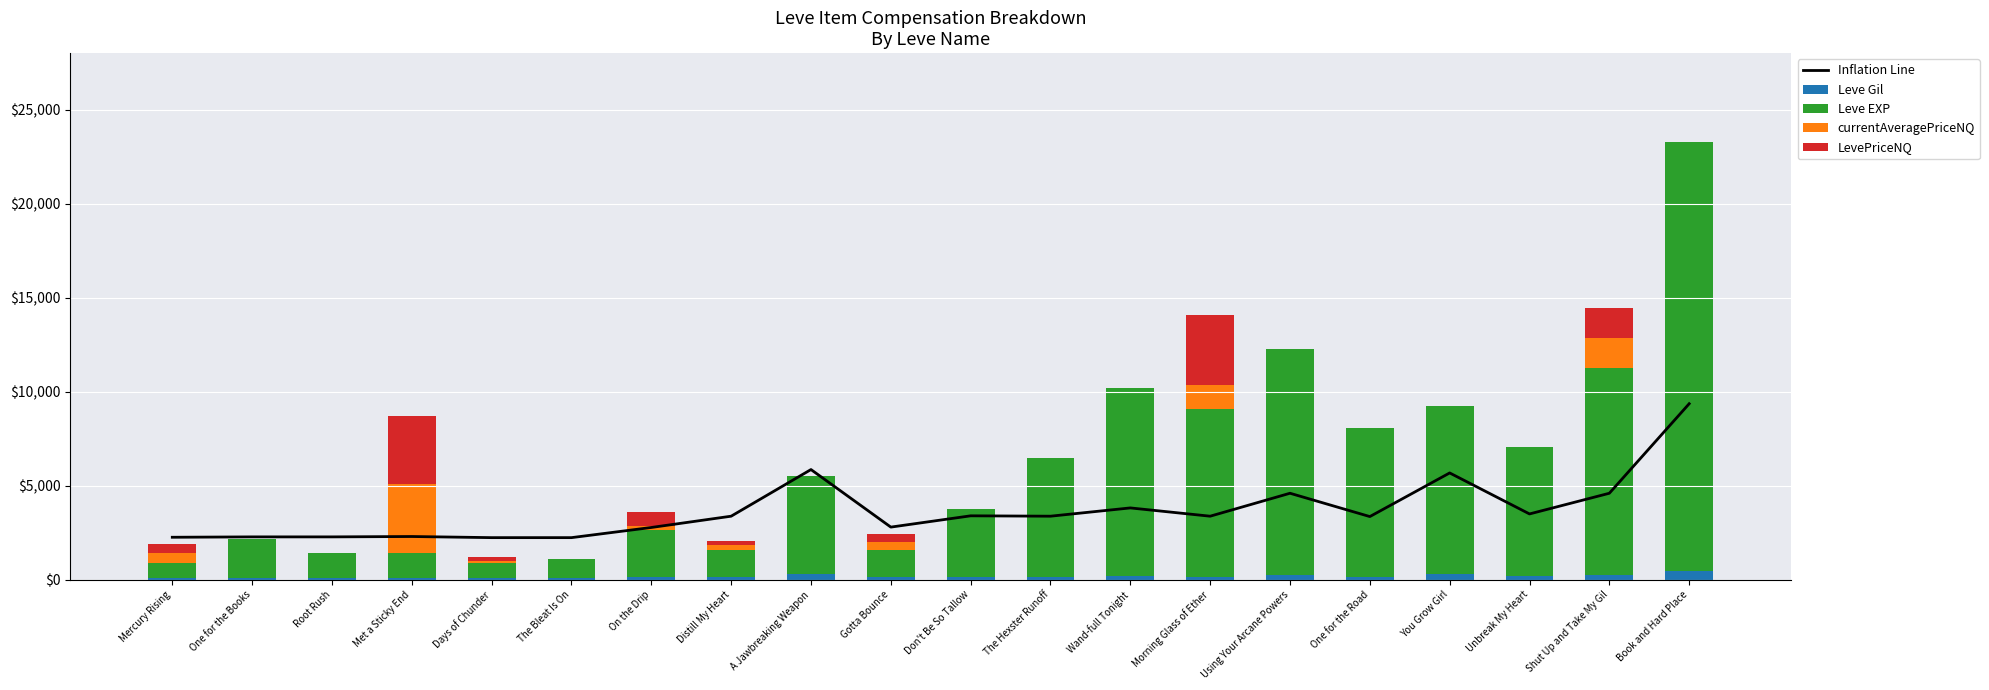

The Leve EXP series shows 1538 at The Bleat Is On. True or false?

False